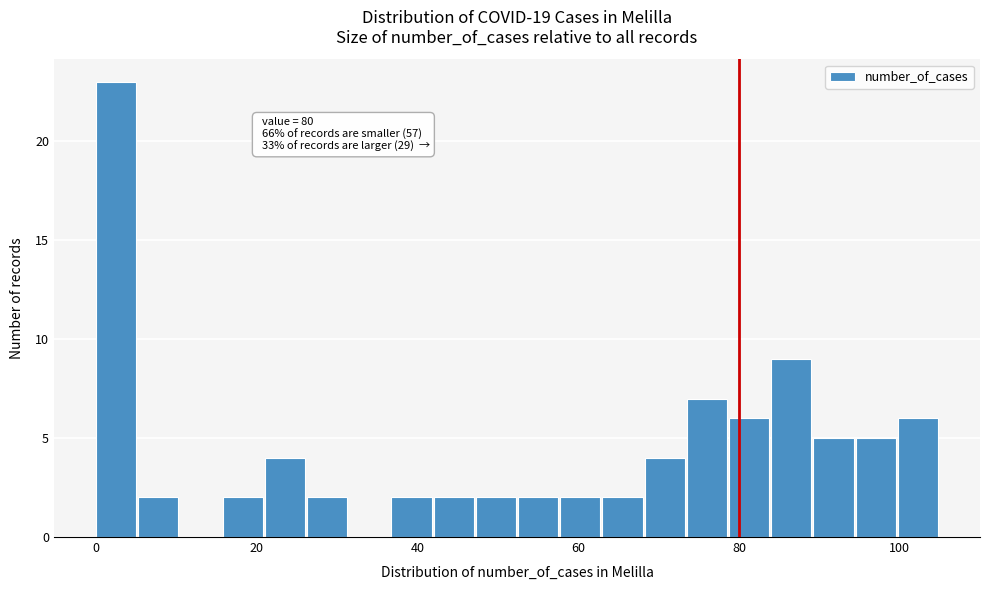

Read against the x-axis, roughly where is the centre of the tallest bar?

2